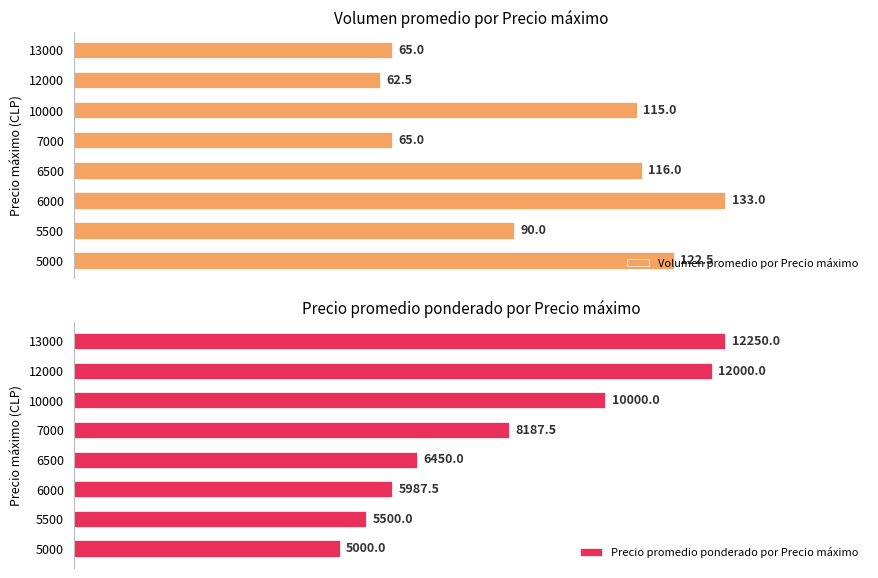

What are all the series names shown in the legend?

Volumen promedio por Precio máximo, Precio promedio ponderado por Precio máximo